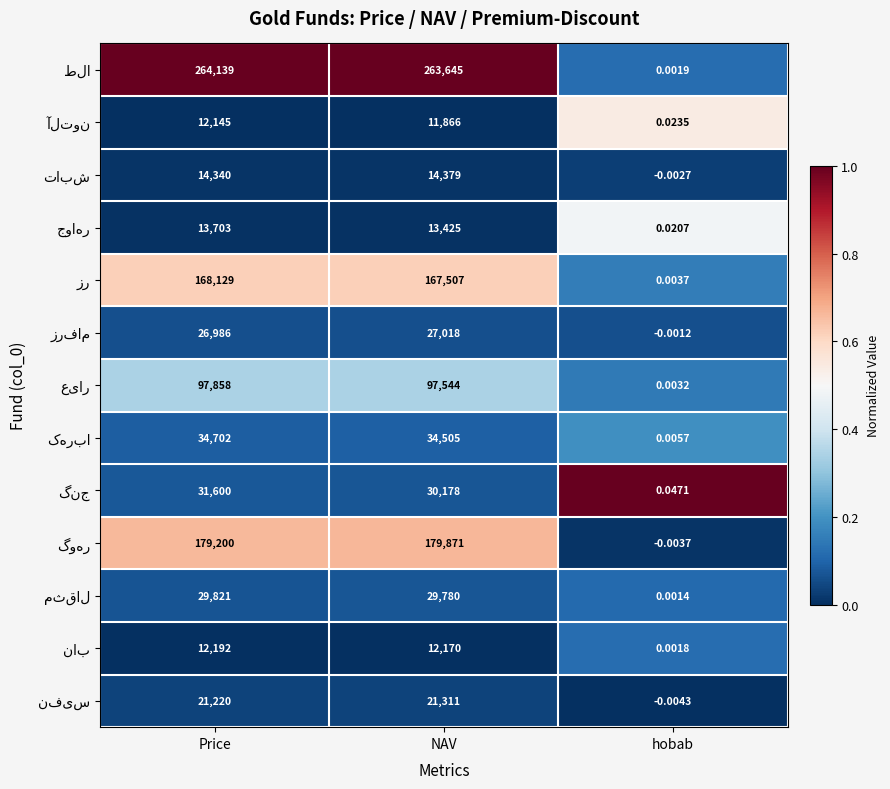

At which category is the sum across all series the highest?

Price